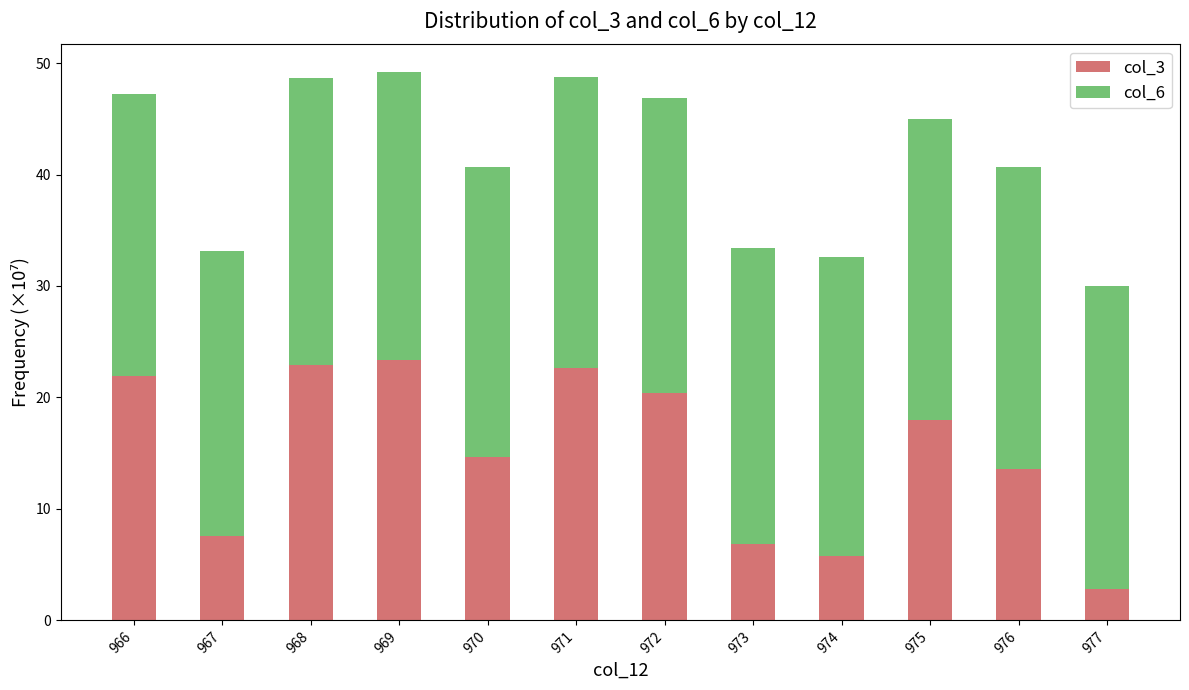

Is it true that col_3 equals 6.9 at 973?

True